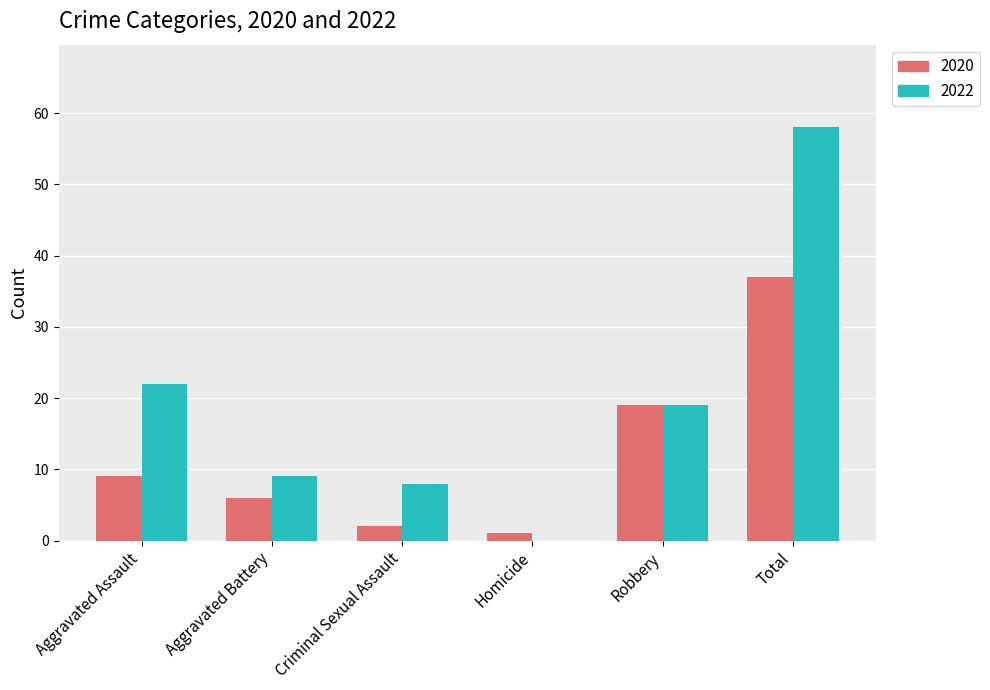

At which label does 2020 reach its peak?

Total